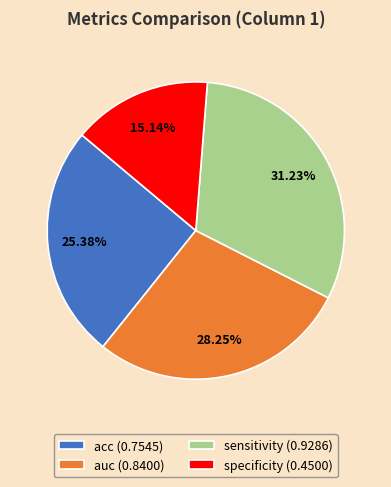

To the nearest percent, what portion does auc represent?

28%